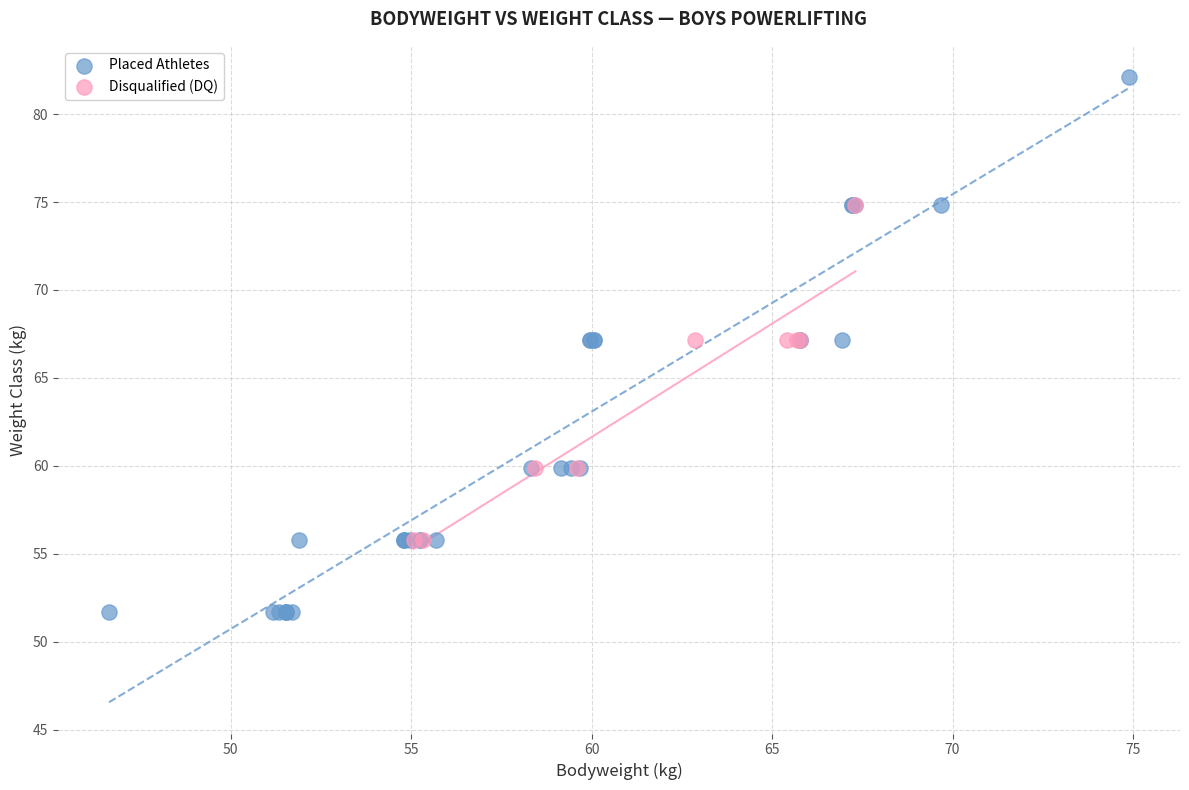

Which series has the largest Y range (max minus min)?

Placed Athletes